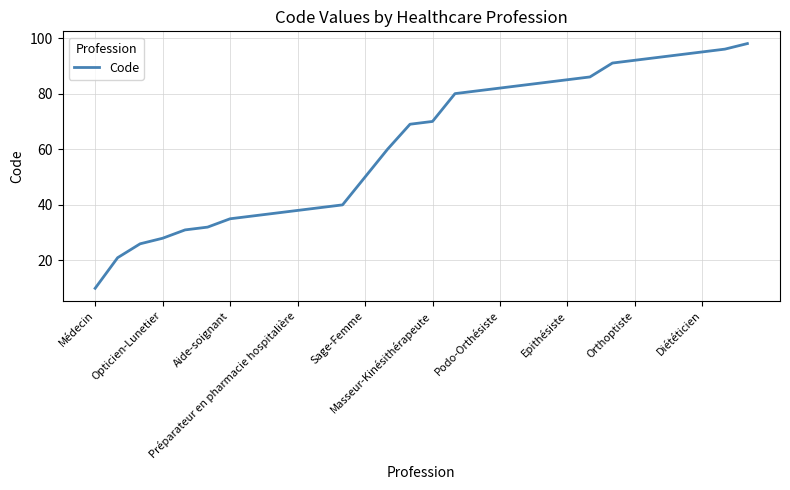

What is the maximum value shown in the chart?

98